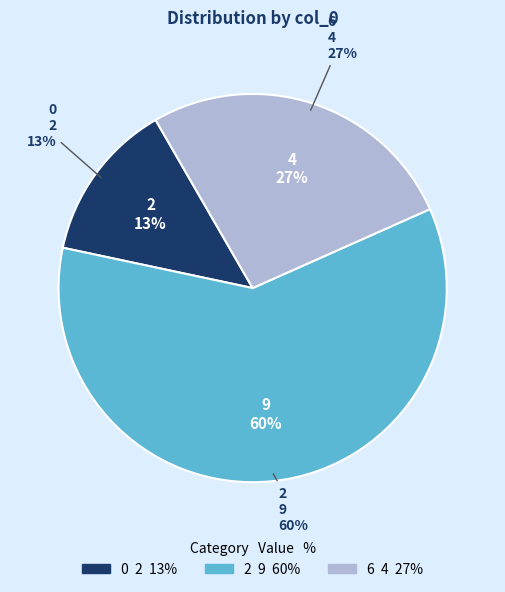

What is the majority slice?

2